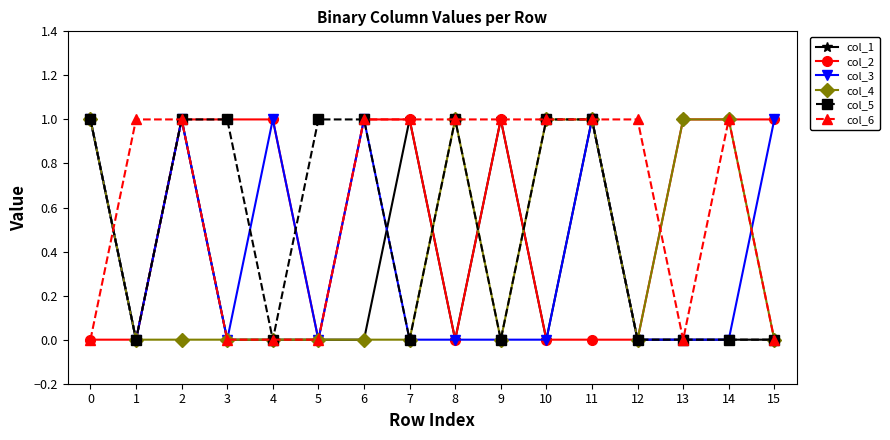

How many lines are shown in the chart?

6